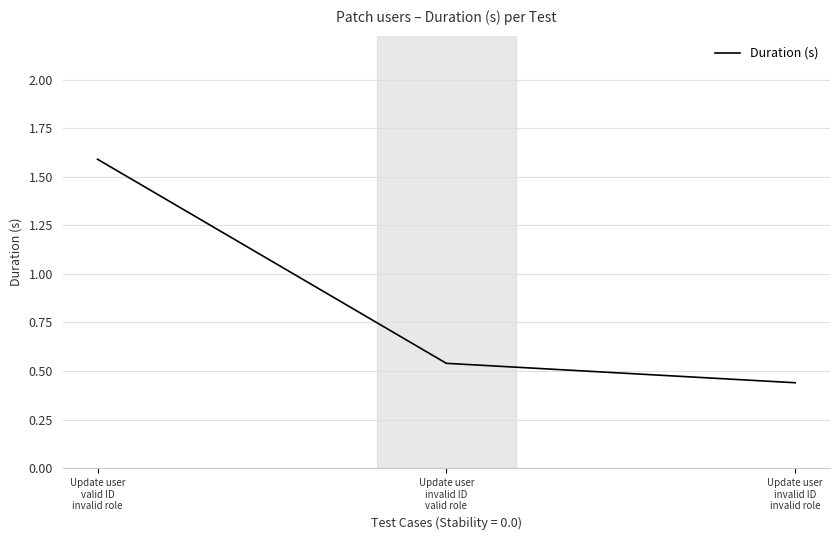

What is the sum of the values at Update user
invalid ID
invalid role and Update user
invalid ID
valid role?

1.0